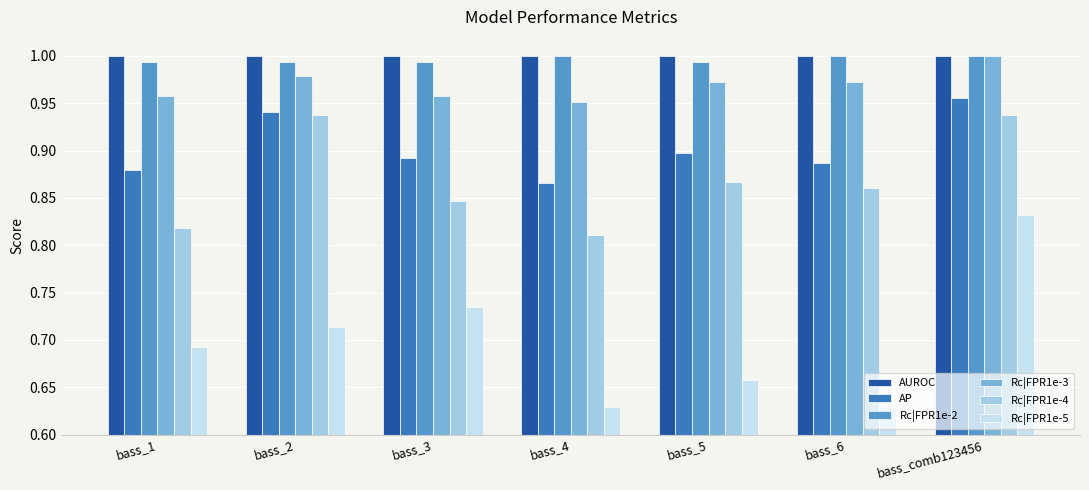

Which series changed the most between bass_6 and bass_comb123456?

Rc|FPR1e-5